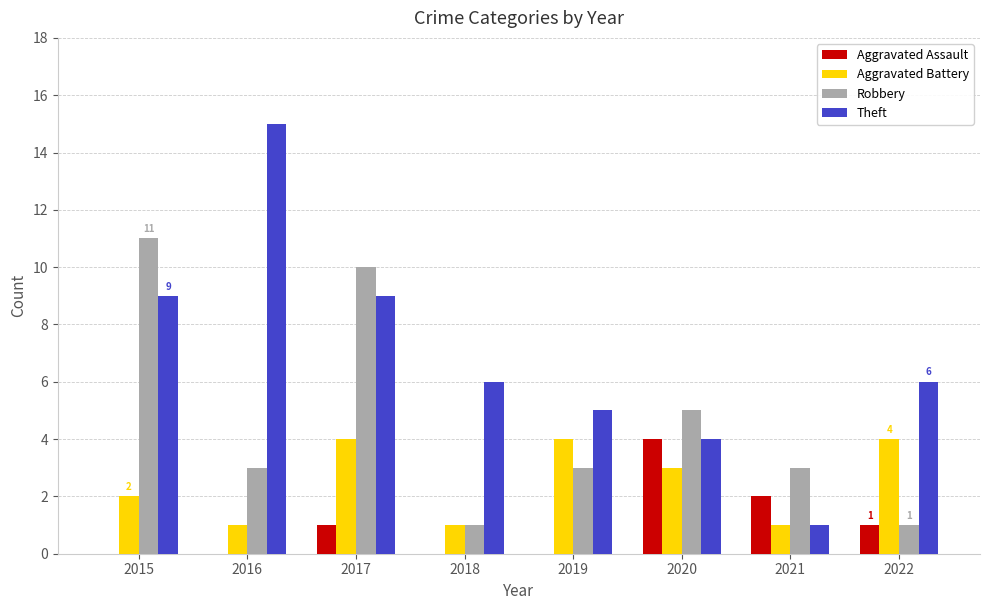

What is the average value of the Theft series?

7